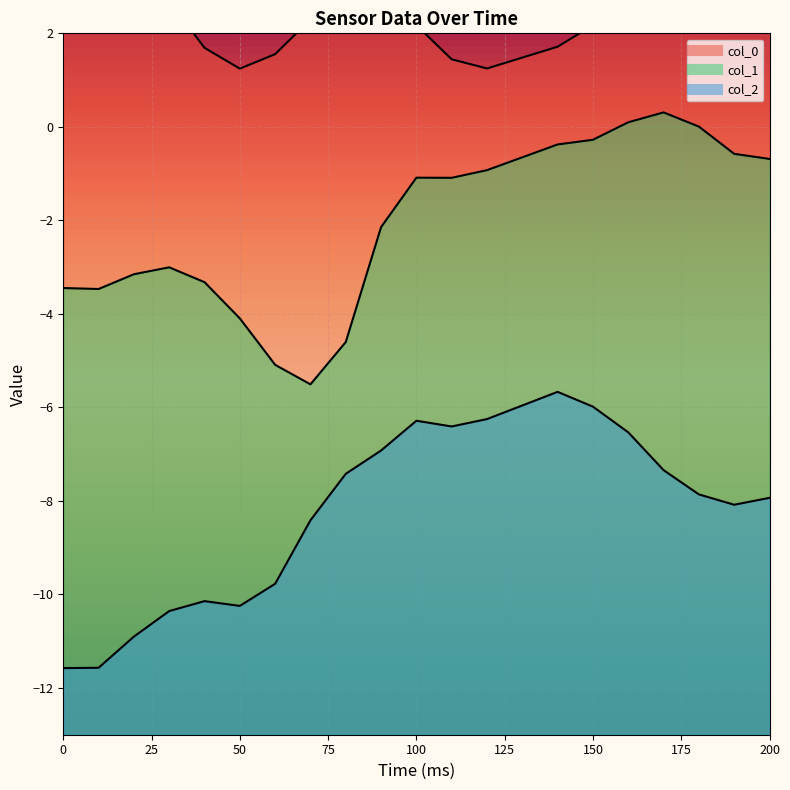

What is the smallest value displayed?

-11.6